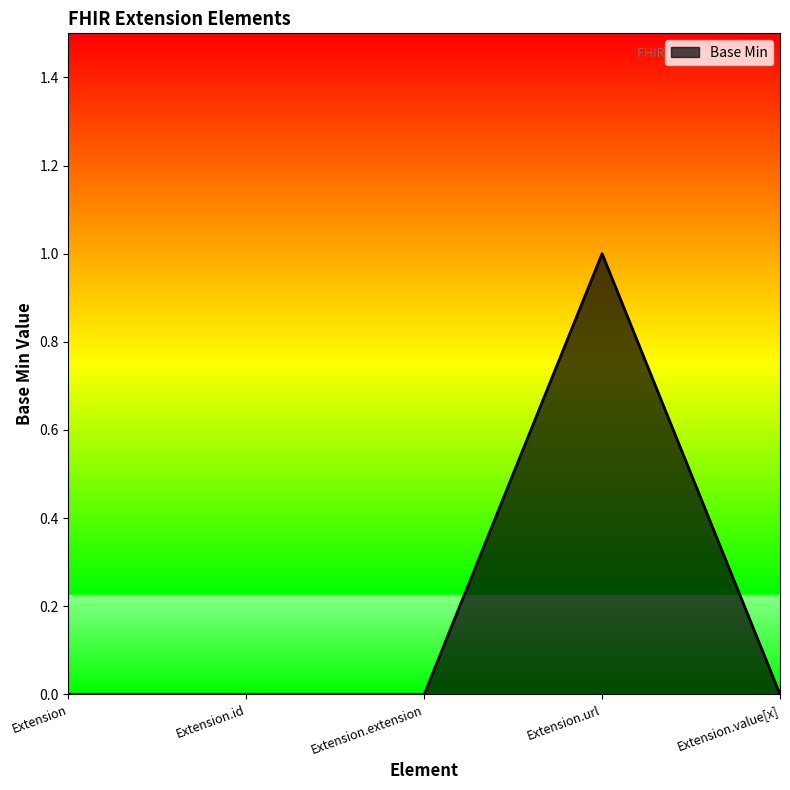

What position from the right is Extension.id?

4